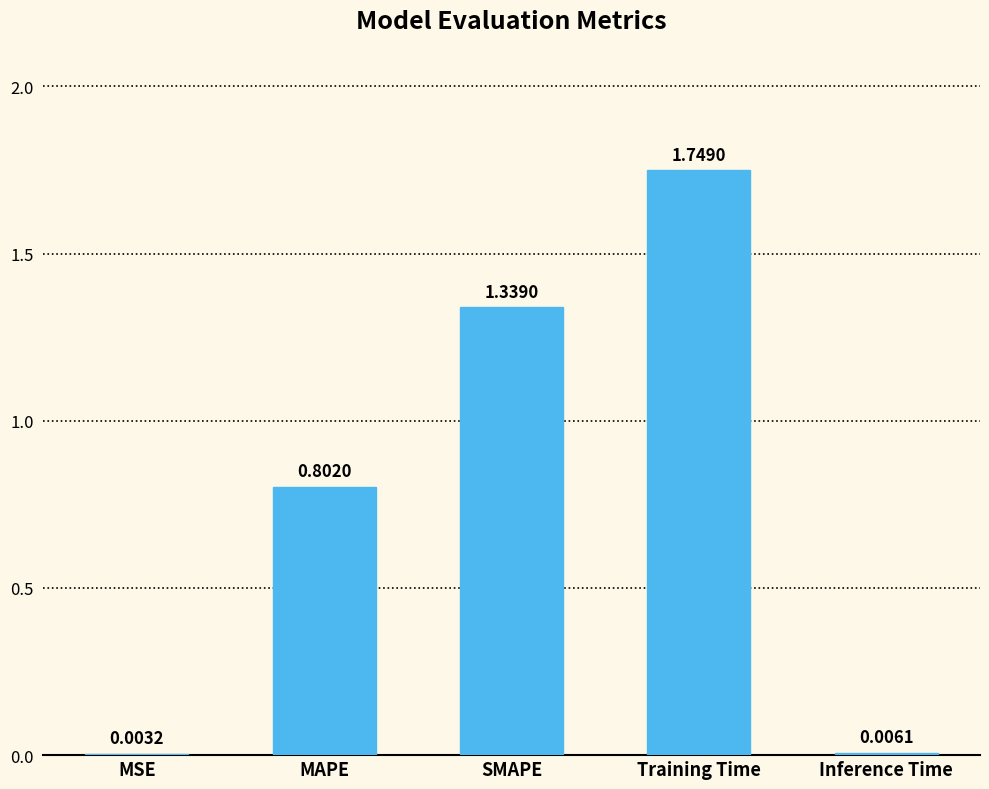

Which label corresponds to the largest value in the chart?

Training Time